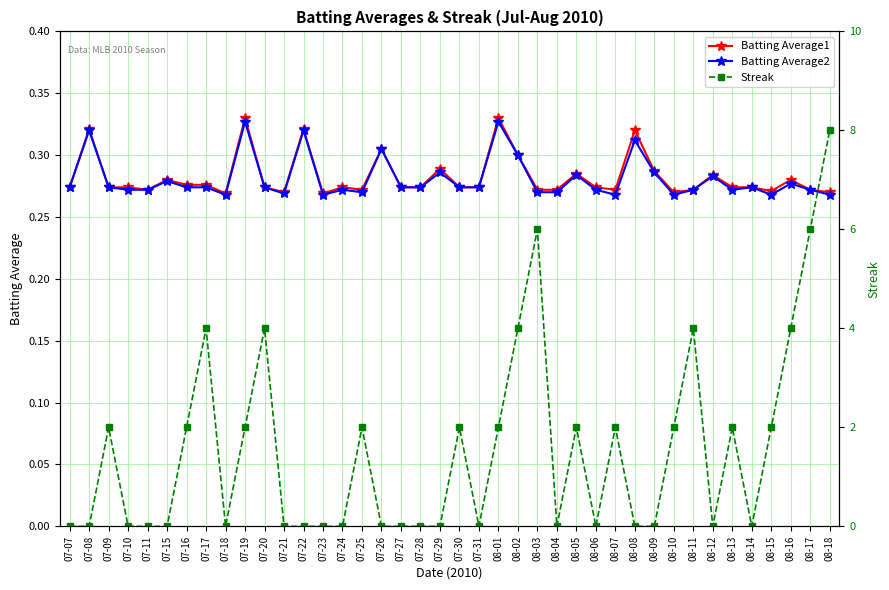

Reading right to left, list all the values displayed in this chart.

Batting Average1: 0.3	0.3	0.3	0.3	0.3	0.3	0.3	0.3	0.3	0.3	0.3	0.3	0.3	0.3	0.3	0.3	0.3	0.3	0.3	0.3	0.3	0.3	0.3	0.3	0.3	0.3	0.3	0.3	0.3	0.3	0.3	0.3	0.3	0.3	0.3	0.3	0.3	0.3	0.3	0.3
Batting Average2: 0.3	0.3	0.3	0.3	0.3	0.3	0.3	0.3	0.3	0.3	0.3	0.3	0.3	0.3	0.3	0.3	0.3	0.3	0.3	0.3	0.3	0.3	0.3	0.3	0.3	0.3	0.3	0.3	0.3	0.3	0.3	0.3	0.3	0.3	0.3	0.3	0.3	0.3	0.3	0.3
Streak: 8.0	6.0	4.0	2.0	0.0	2.0	0.0	4.0	2.0	0.0	0.0	2.0	0.0	2.0	0.0	6.0	4.0	2.0	0.0	2.0	0.0	0.0	0.0	0.0	2.0	0.0	0.0	0.0	0.0	4.0	2.0	0.0	4.0	2.0	0.0	0.0	0.0	2.0	0.0	0.0